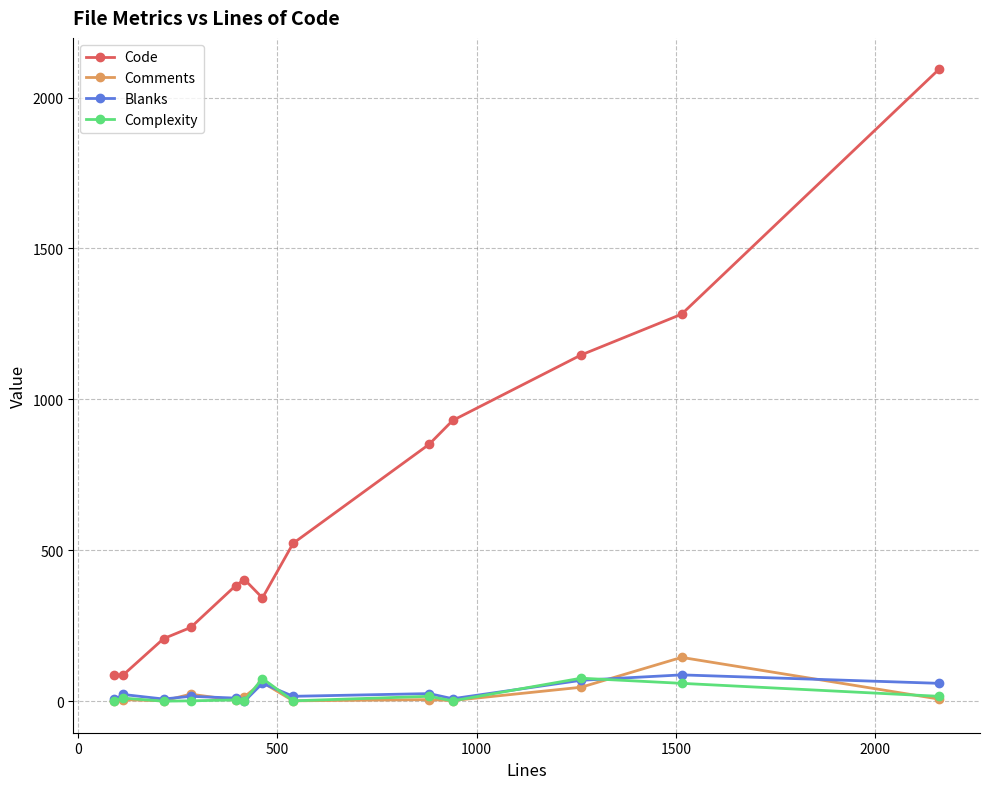

At how many categories does at least one series exceed 178?

11